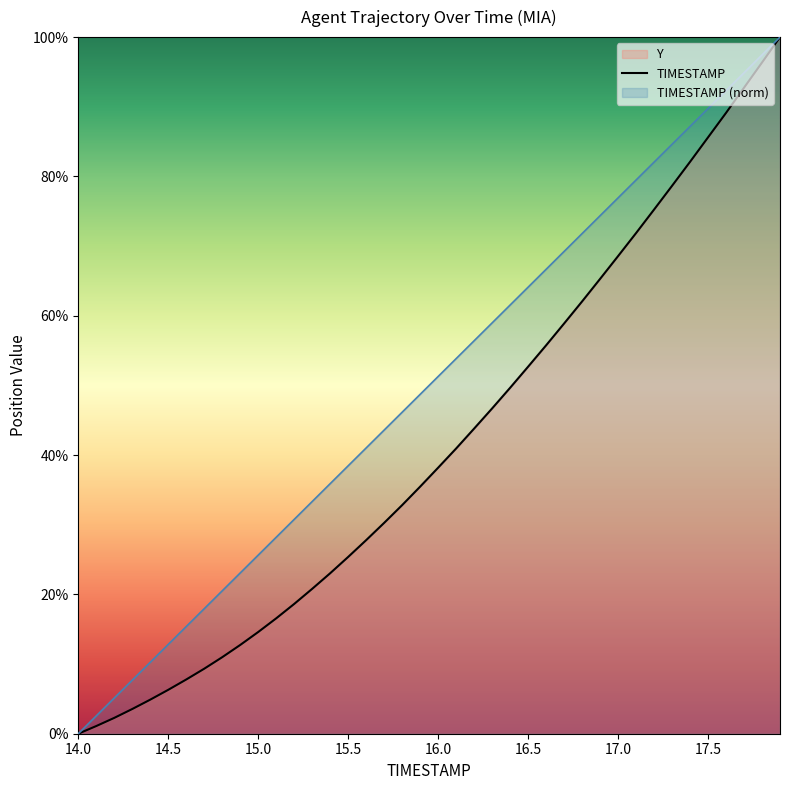

Rank the series by their average value, from lowest to highest.

TIMESTAMP, TIMESTAMP (norm)